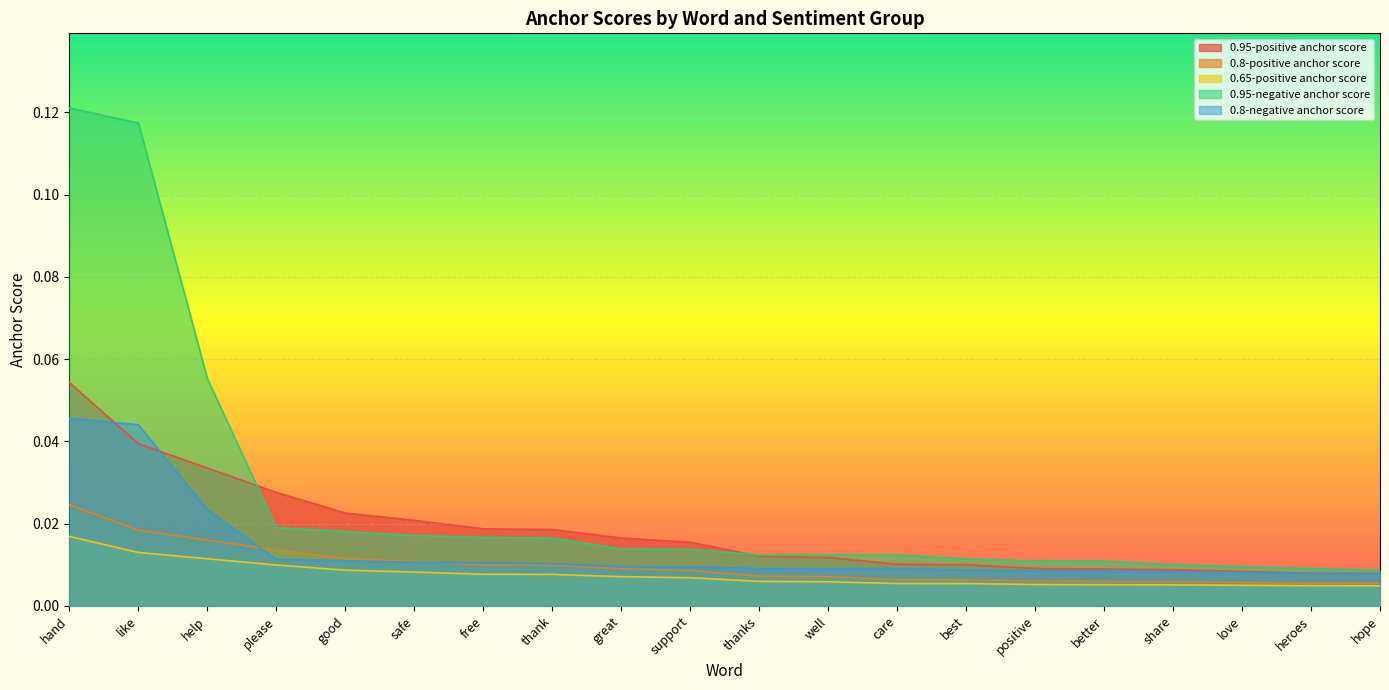

What is the sum of all 0.95-positive anchor score values?

0.4